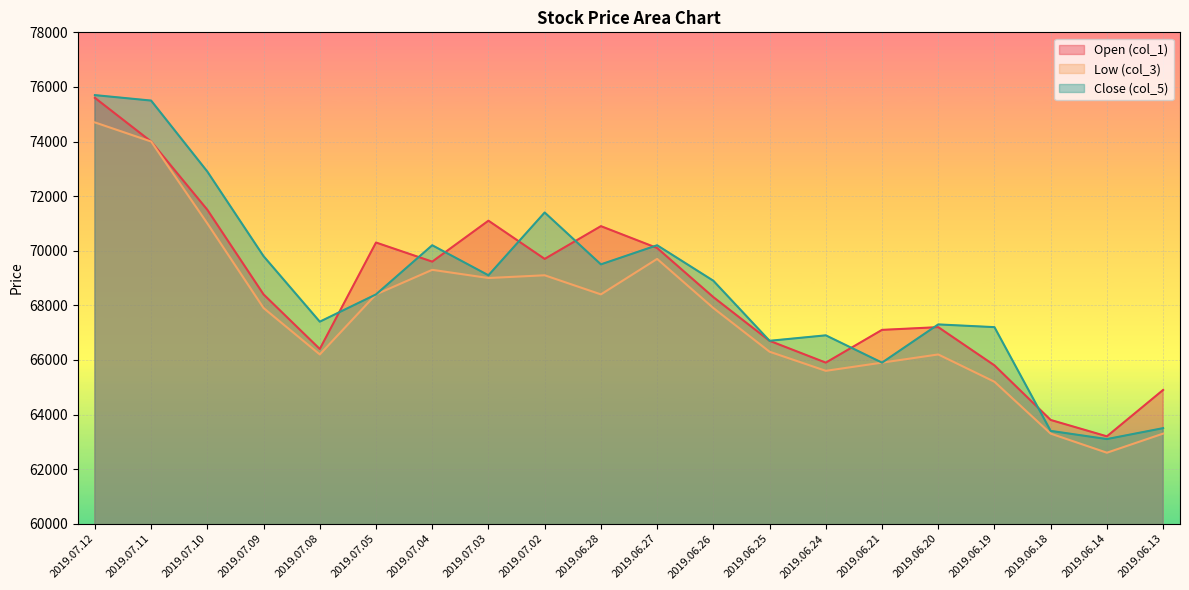

How many categories are shown in the chart?

20